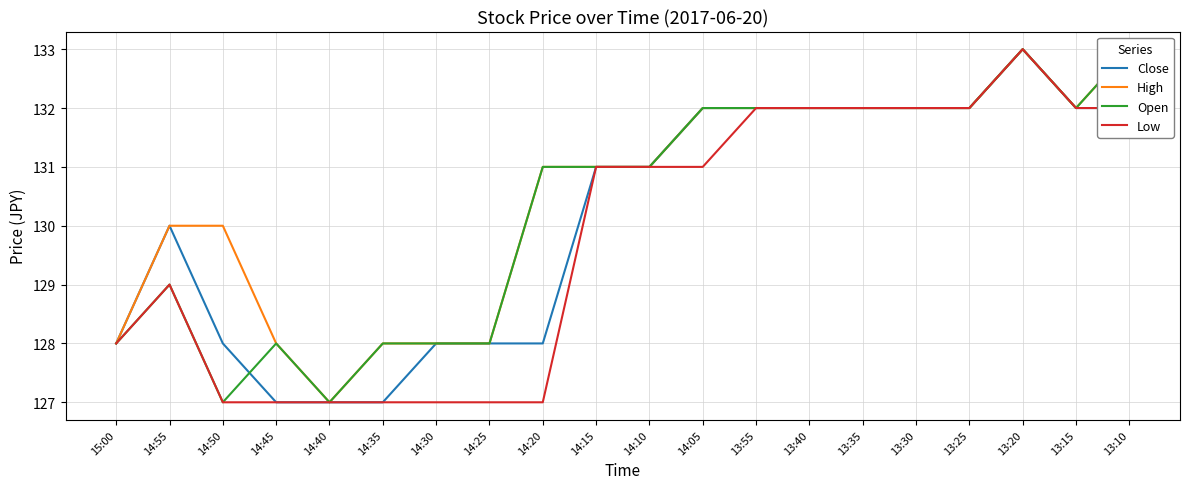

True or false: High and Low cross at least once.

False